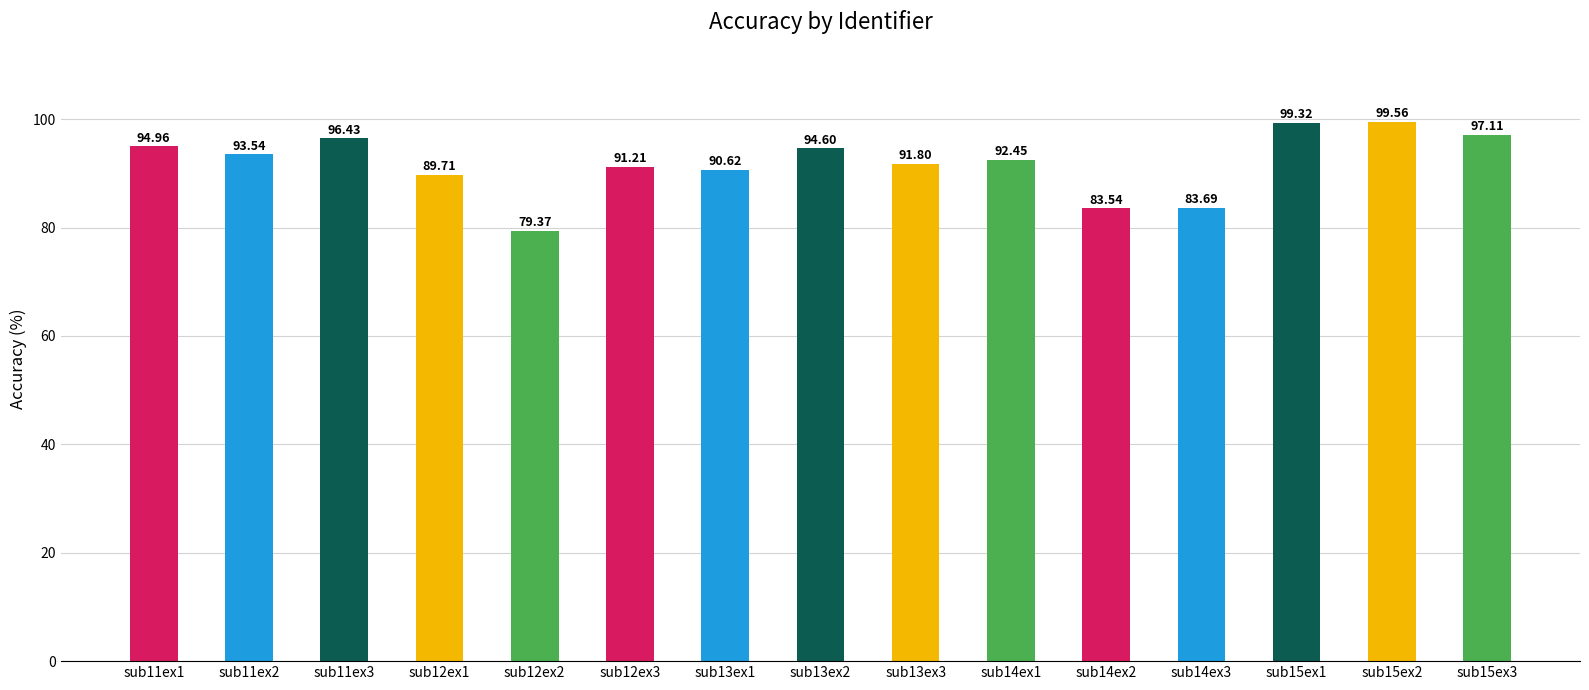

The value at sub11ex1 is 170.0. True or false?

False